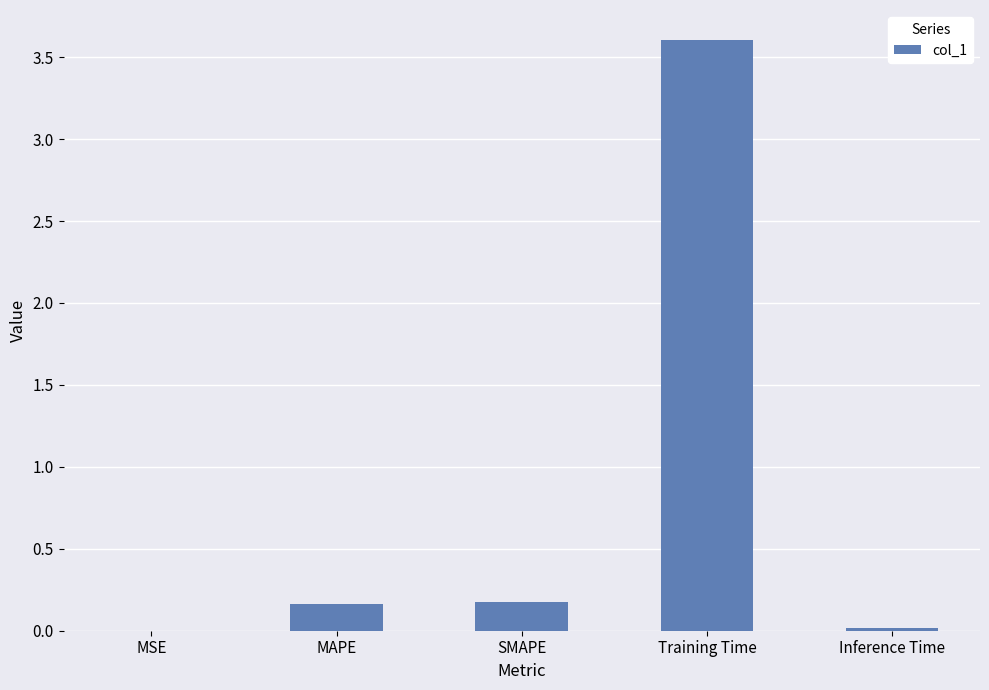

The value at Inference Time is 0.0. True or false?

True